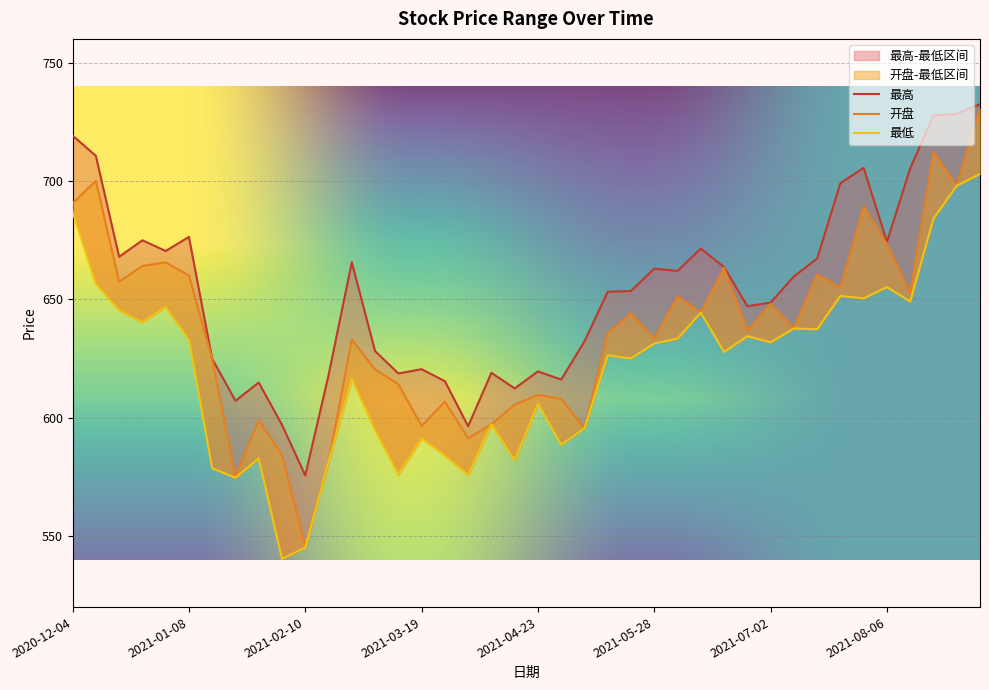

Does the chart display data point markers on the line(s)?

No